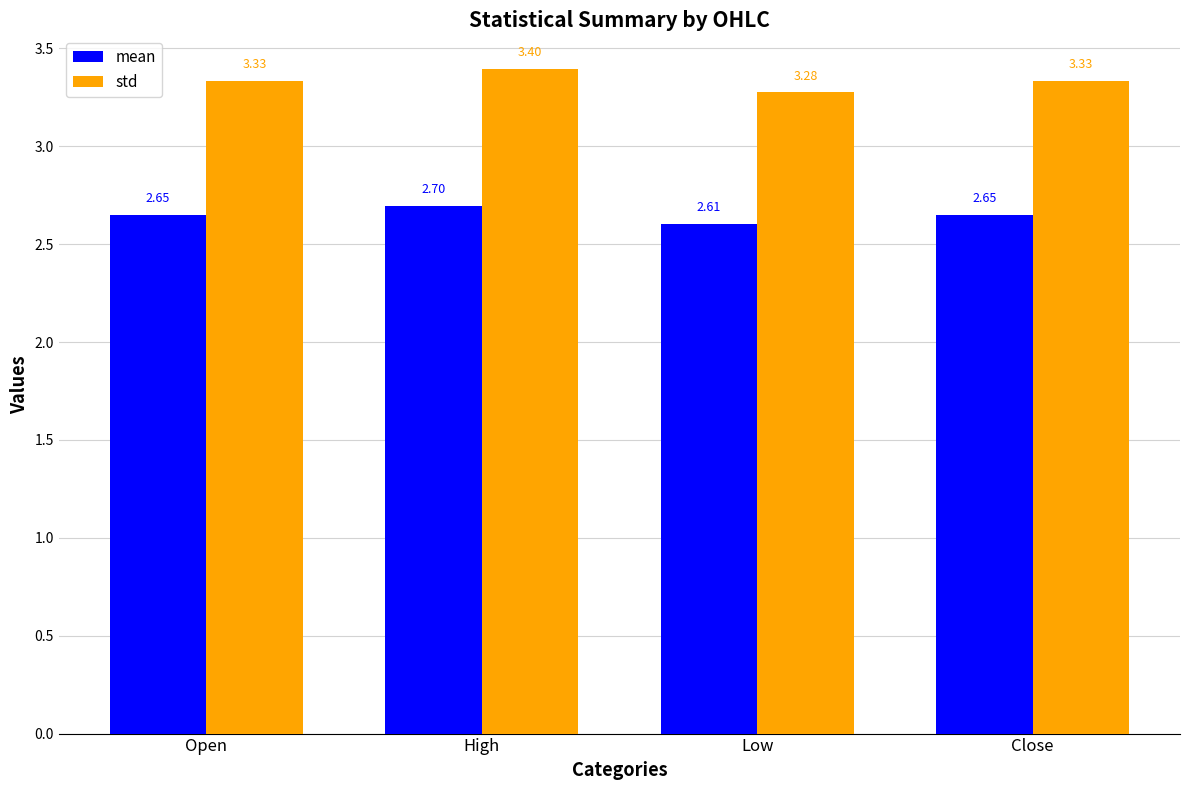

What is the label of the 1st bar from the right?

Close